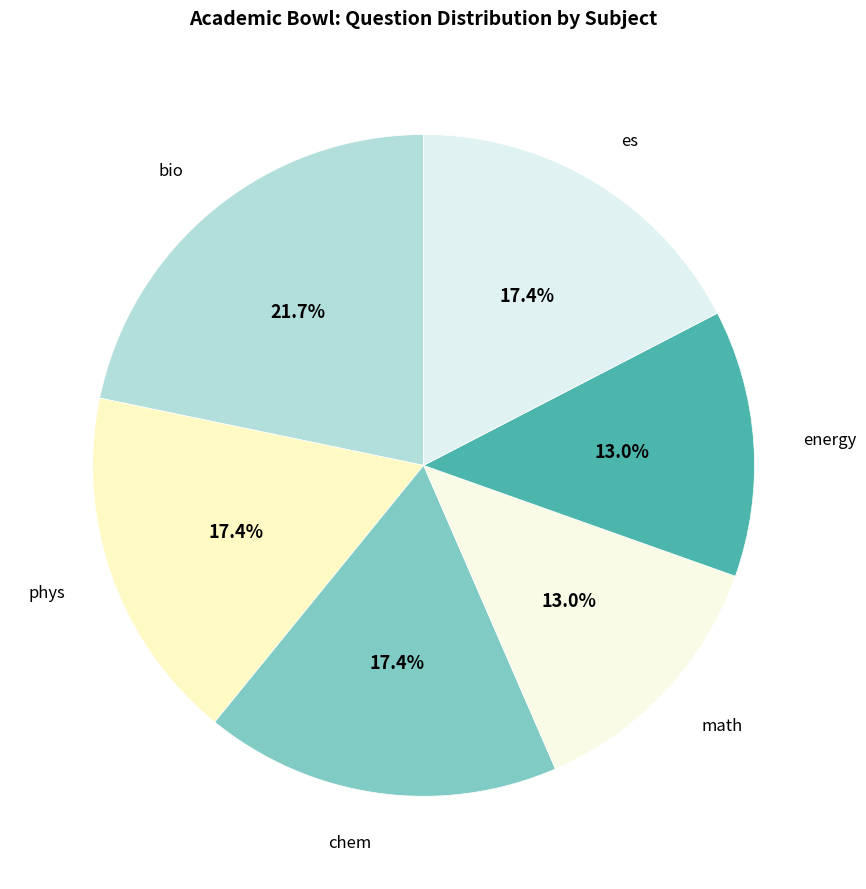

What is the largest slice in the pie chart?

bio